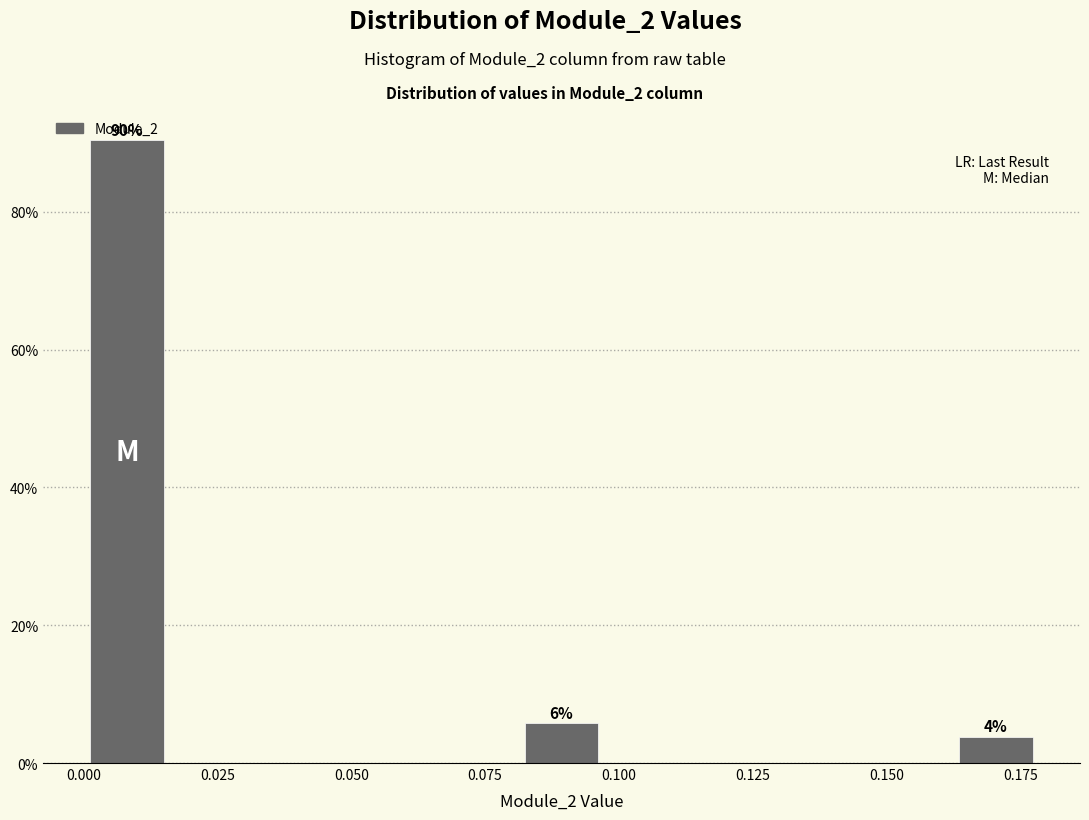

Read against the x-axis, roughly where is the centre of the tallest bar?

0.010